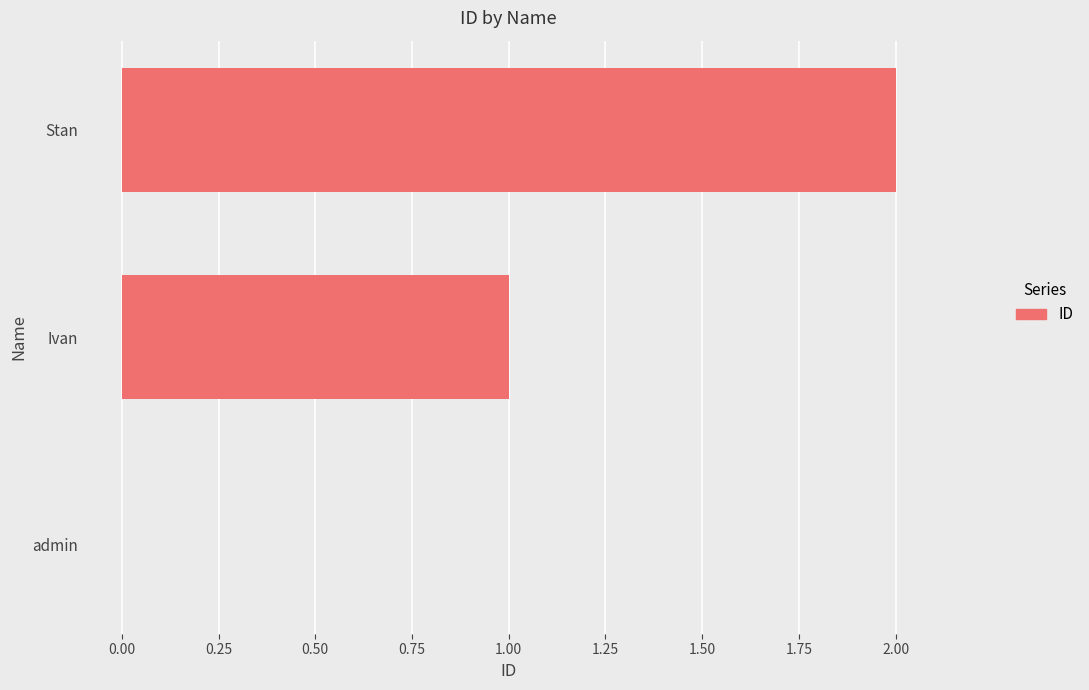

What is the change in value from Ivan to Stan?

+1